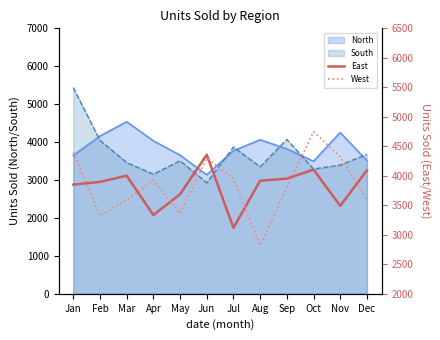

Is it true that East equals 3952 at Sep?

True